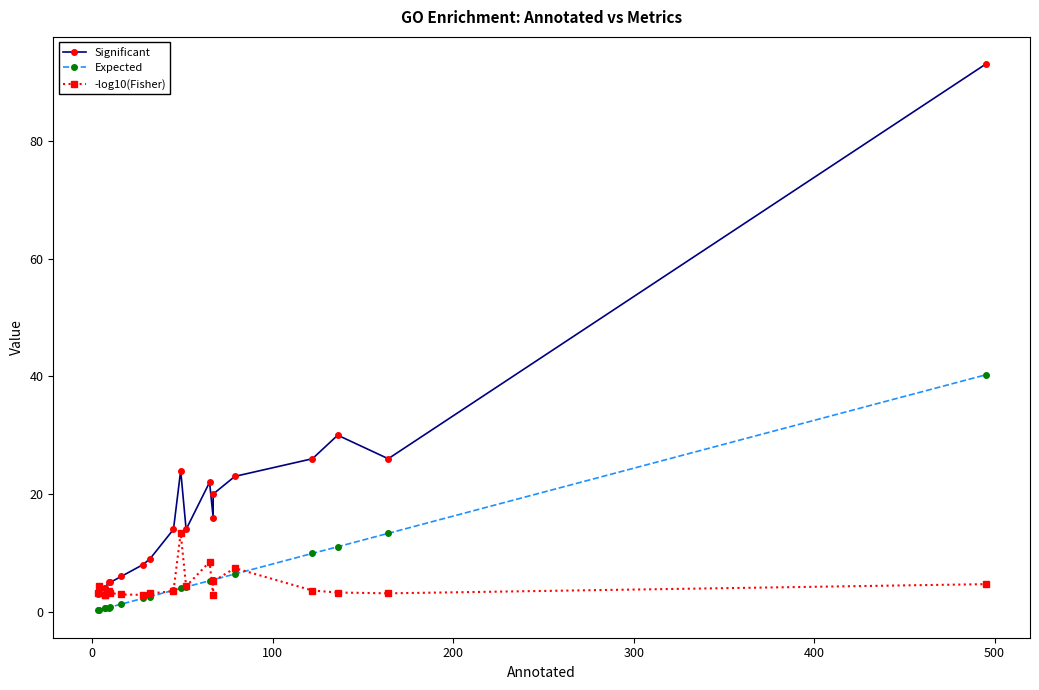

What is the difference between the second highest and minimum values in the Expected series?

13.1